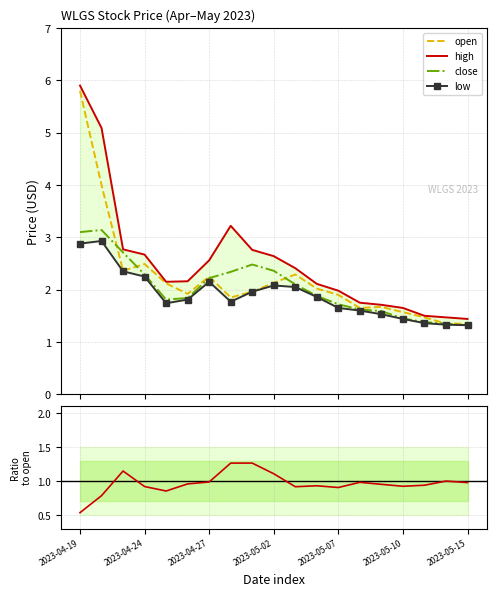

What is the maximum value for close?

3.1